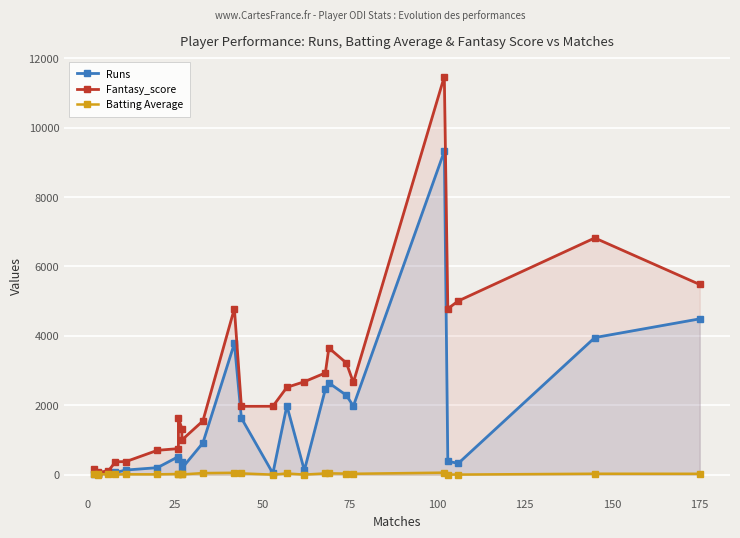

How many distinct data groups are displayed?

3